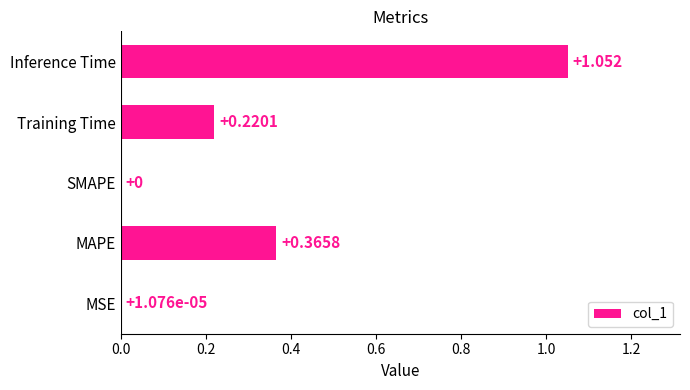

Which label corresponds to the largest value in the chart?

Inference Time